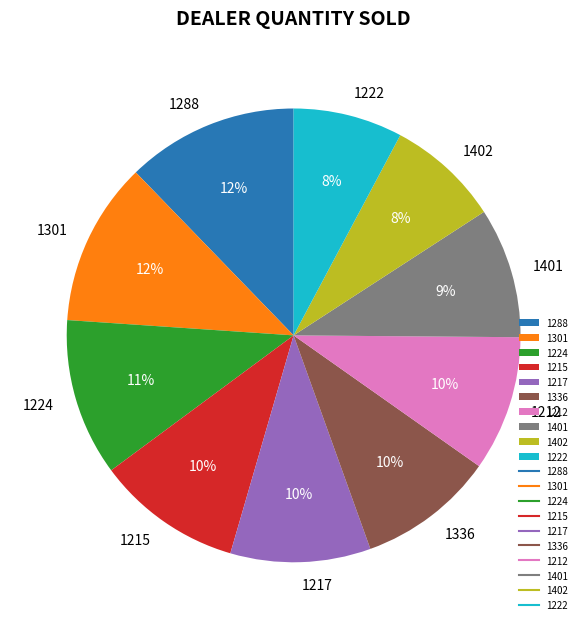

To the nearest percent, what is the difference between the 1336 and 1224 slice percentages?

1%